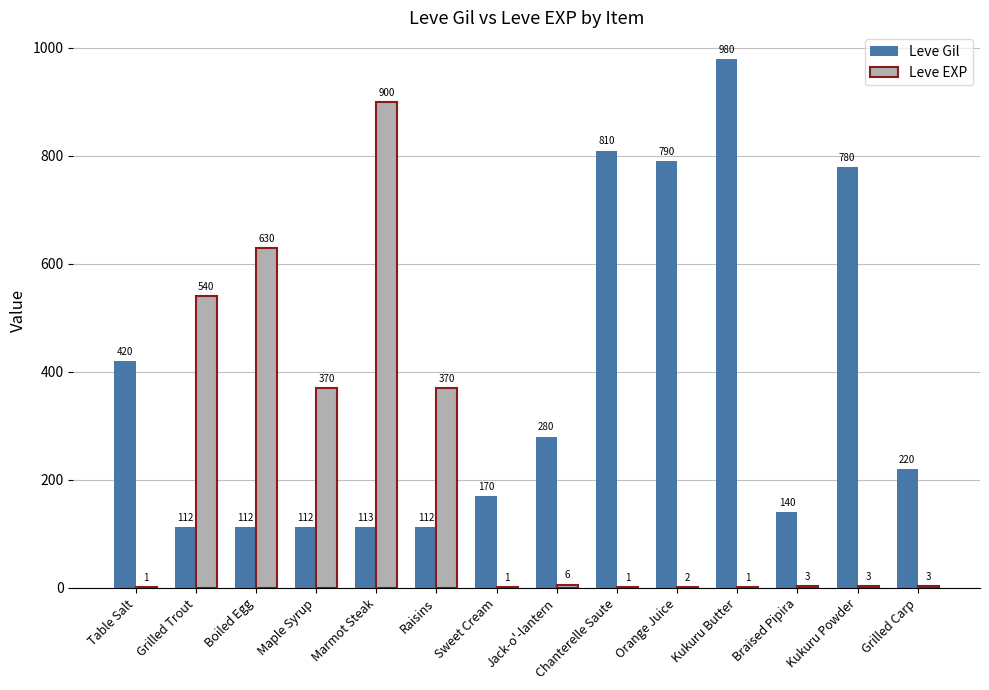

Which category has the highest value across all series?

Kukuru Butter